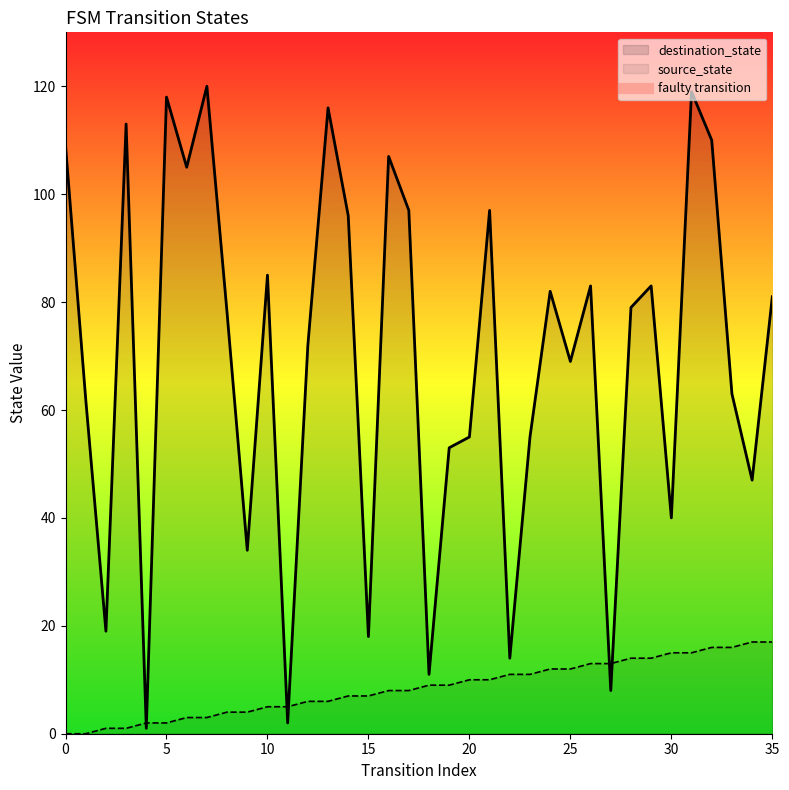

True or false: source_state has a value of 26 at 30.

False